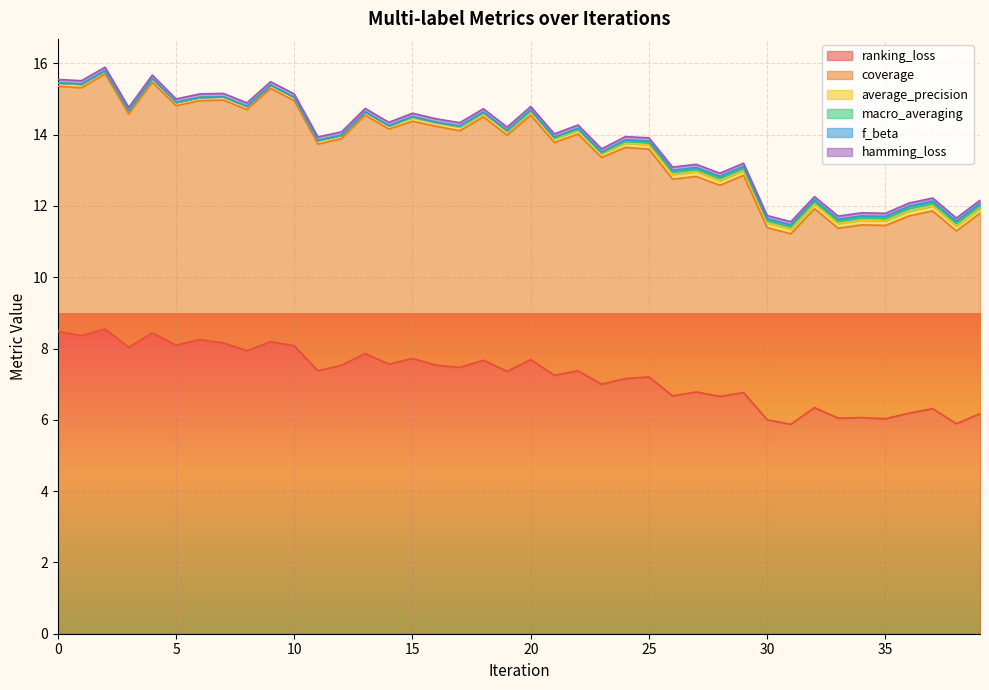

How many interior local peaks does the average_precision series have?

5